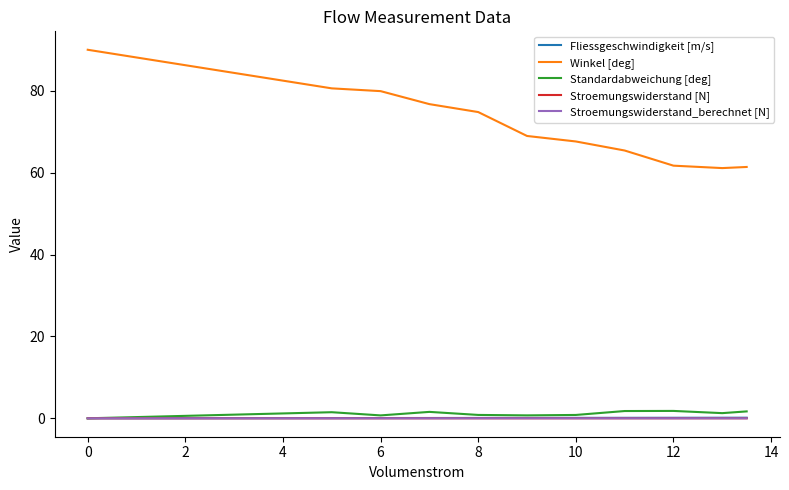

Does the chart display data point markers on the line(s)?

No